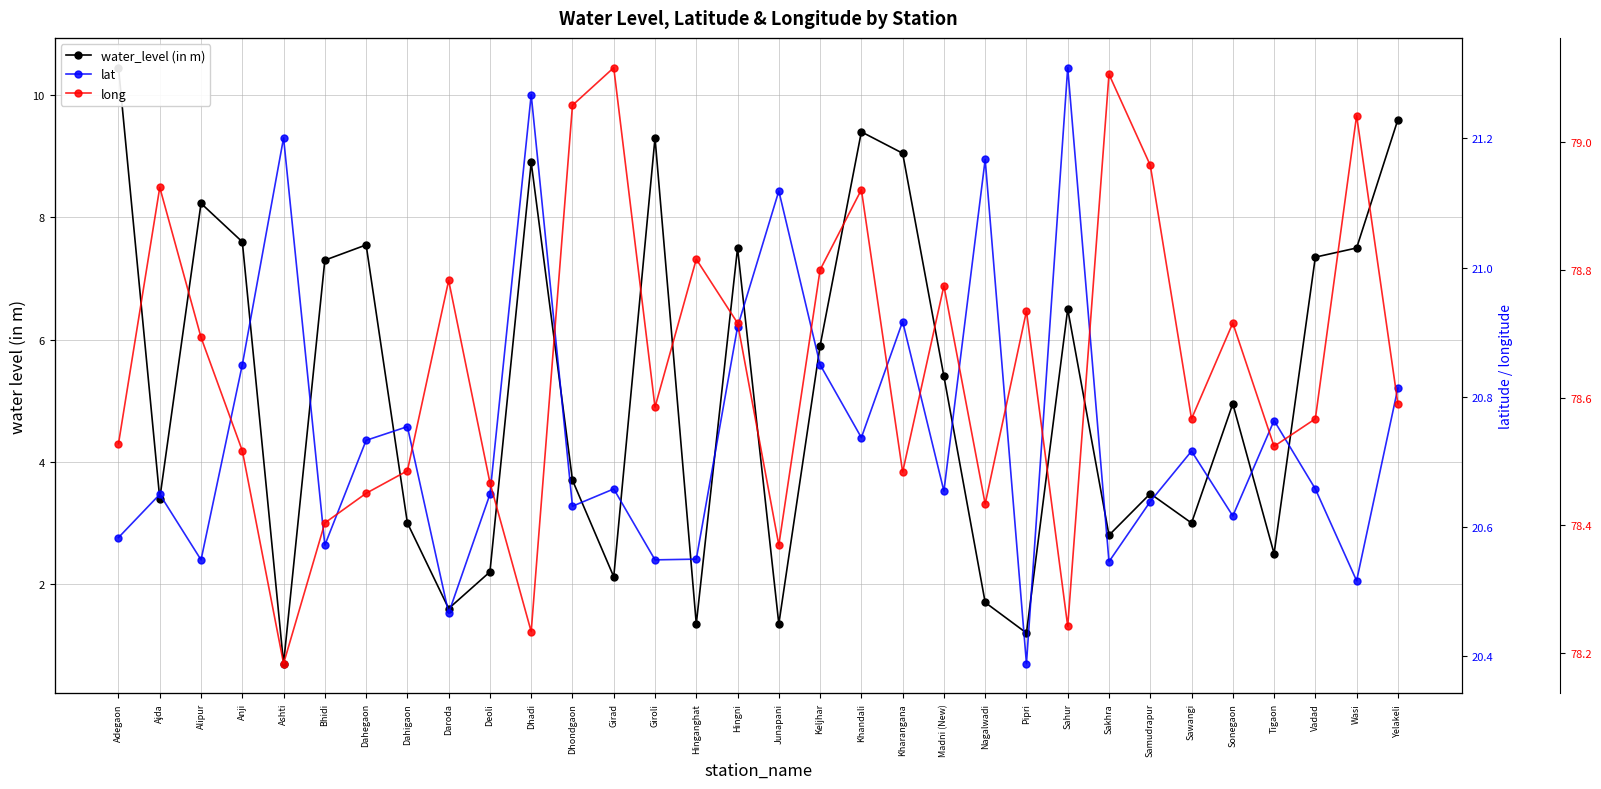

What is the lowest value of the water_level (in m) series?

0.7